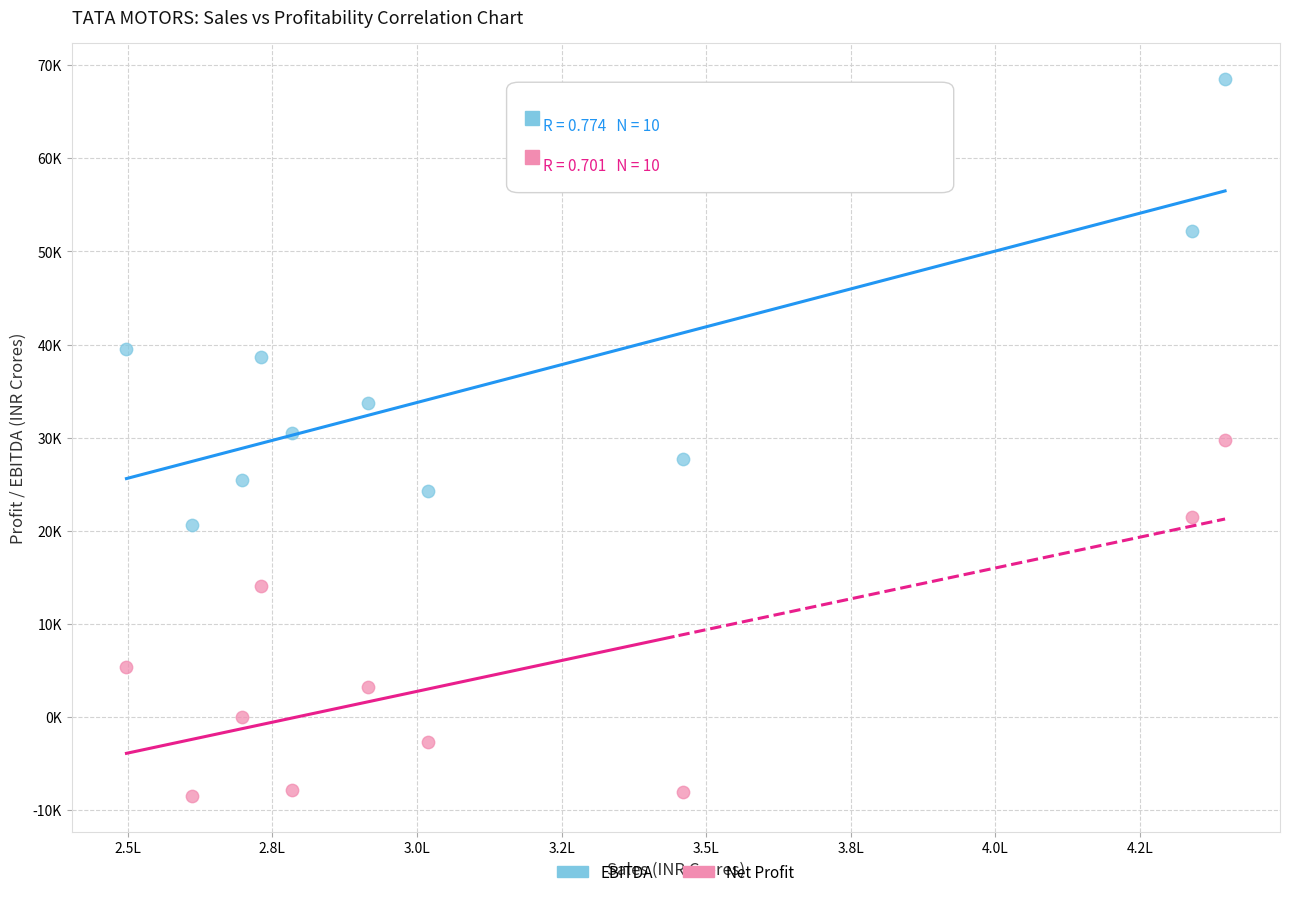

Which series has the largest Y range (max minus min)?

EBITDA